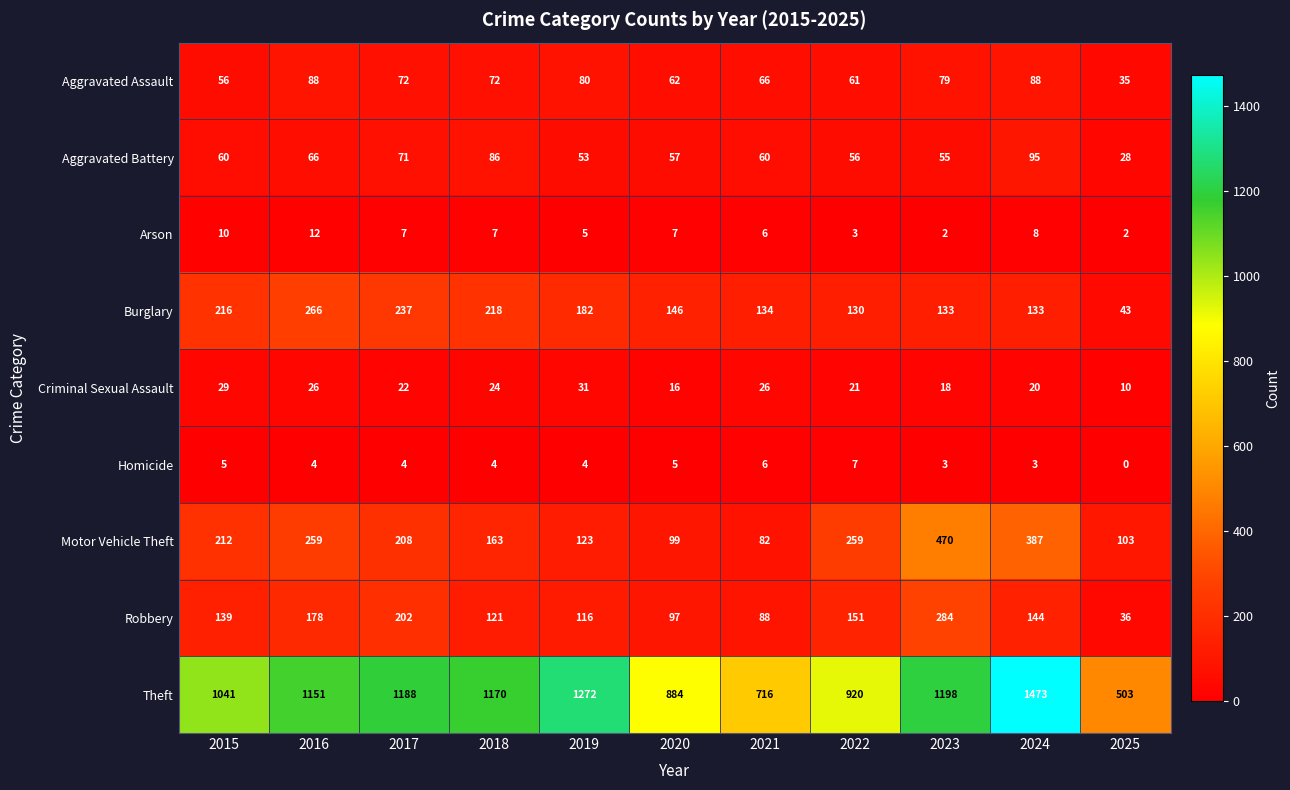

What is the sum of all Motor Vehicle Theft values?

2365